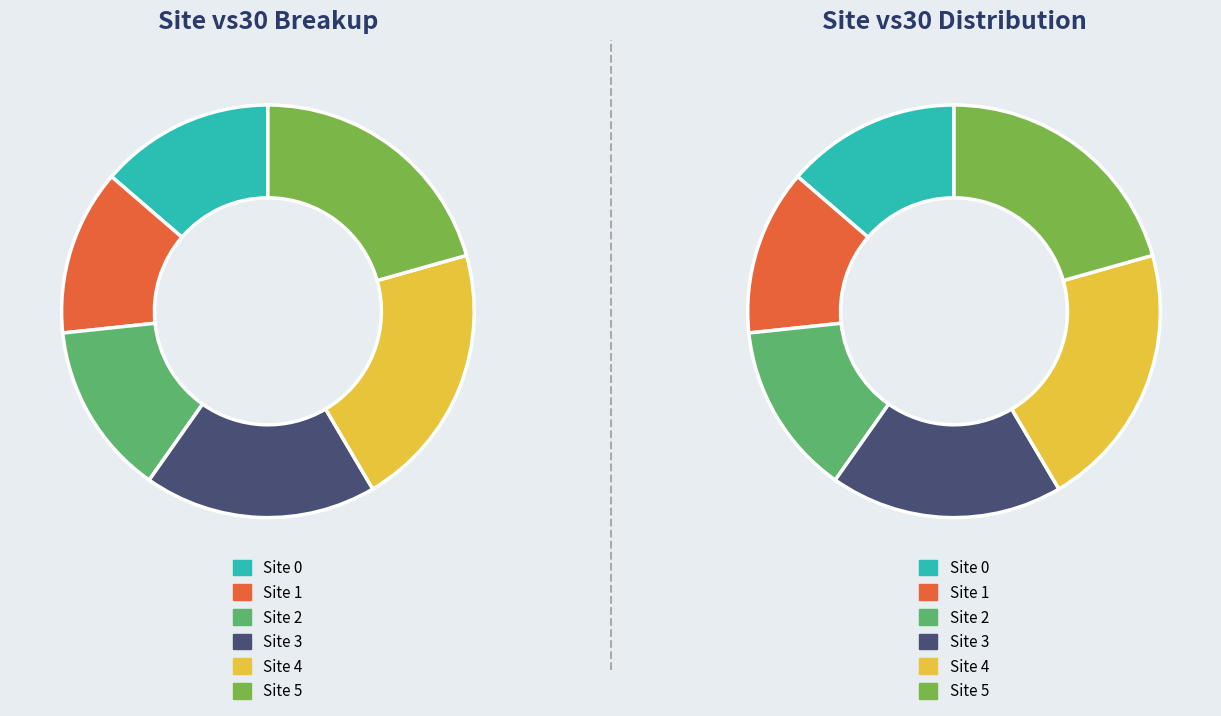

To the nearest percent, what is the average slice percentage?

17%